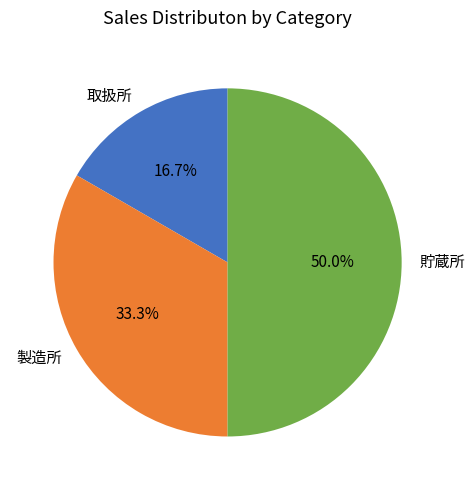

Which slice is the smallest?

取扱所